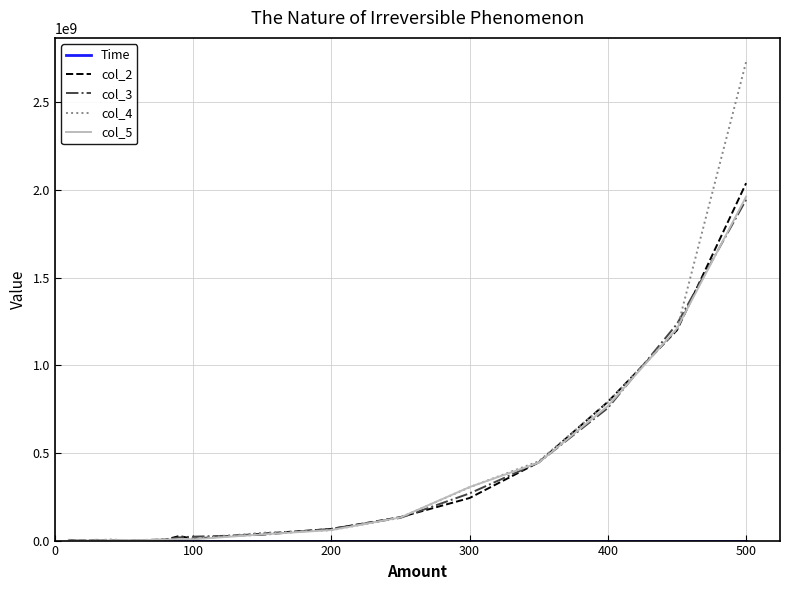

Which series has the widest spread of values?

col_4